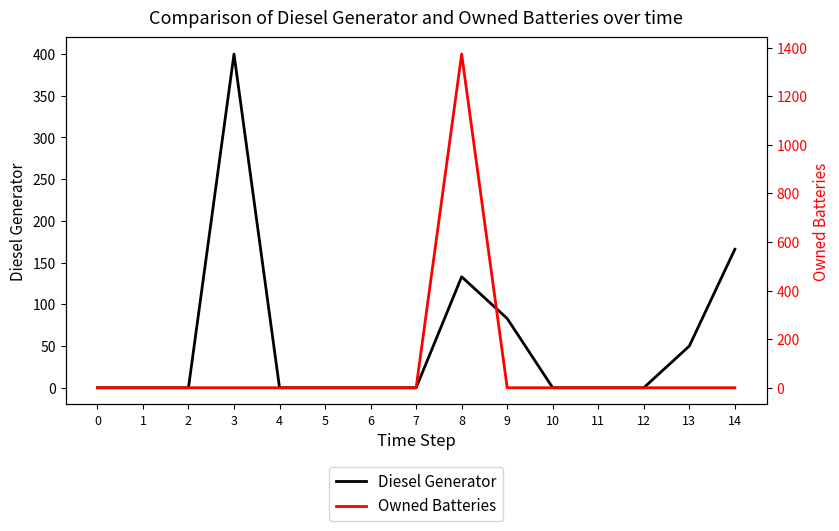

The value of Owned Batteries at 8 is 2160.0. True or false?

False